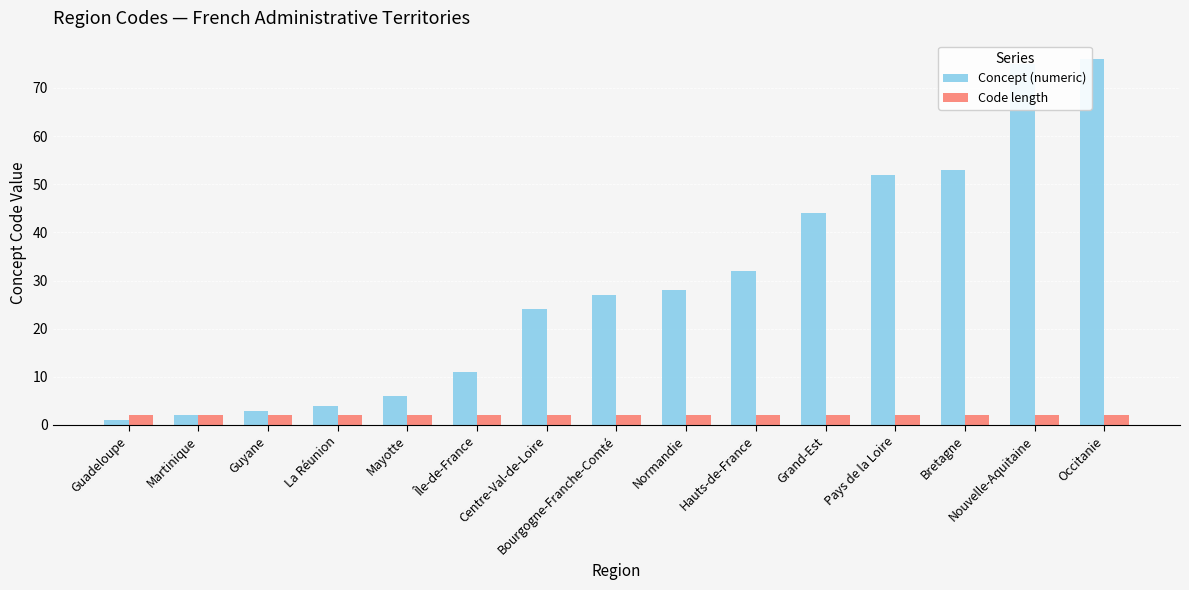

What is the value of the Code length bar at the 13th from the left?

2